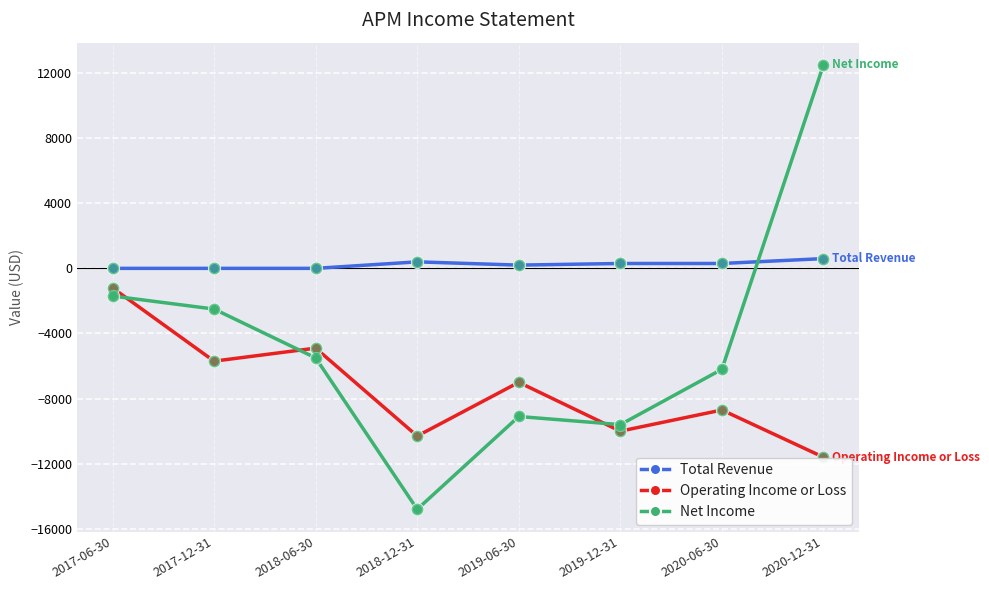

Is the value of Operating Income or Loss at 2018-12-31 greater than the value of Total Revenue at 2020-12-31?

No